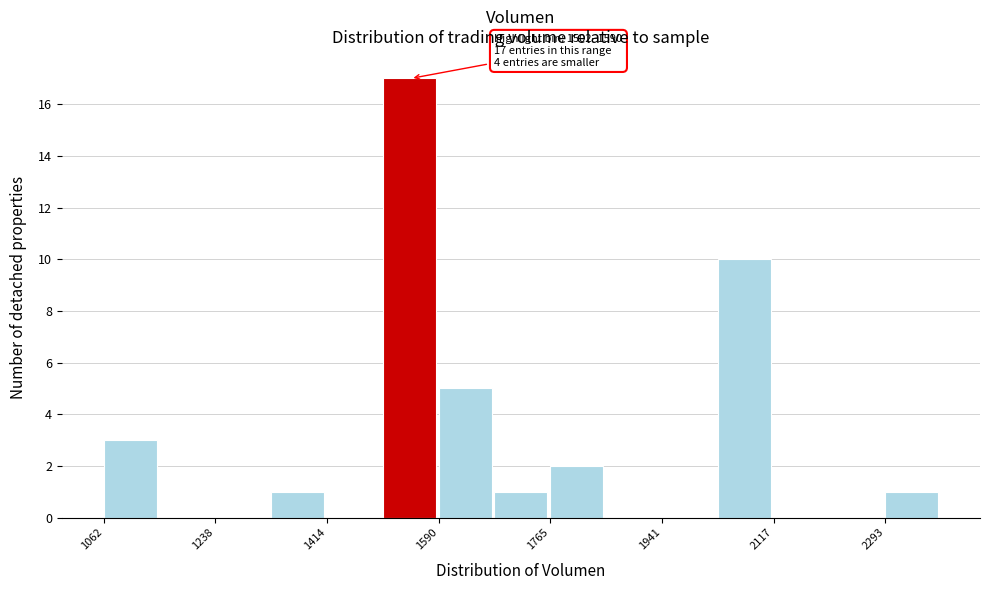

Which range on the x-axis has the tallest bar?

1500 to 1580